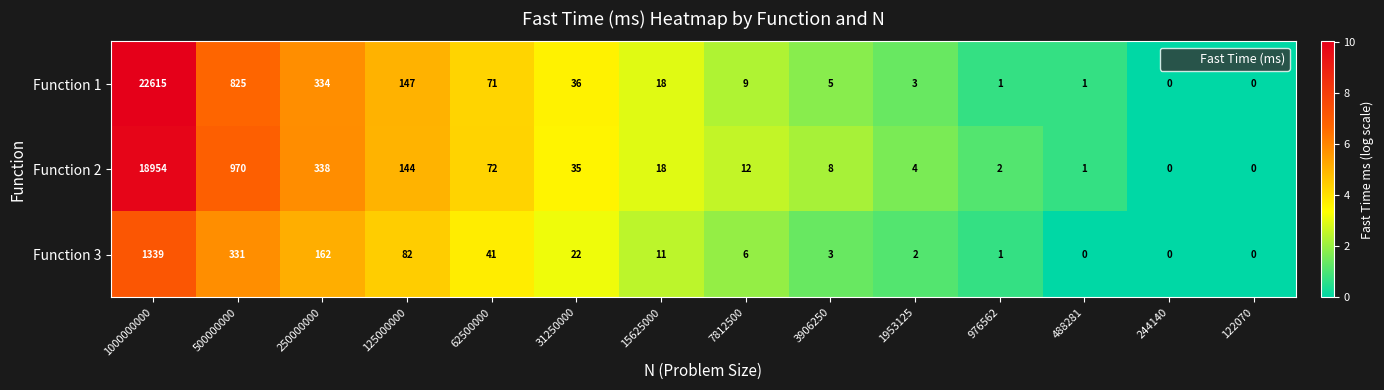

What is the total value across all series at 1000000000?

42908